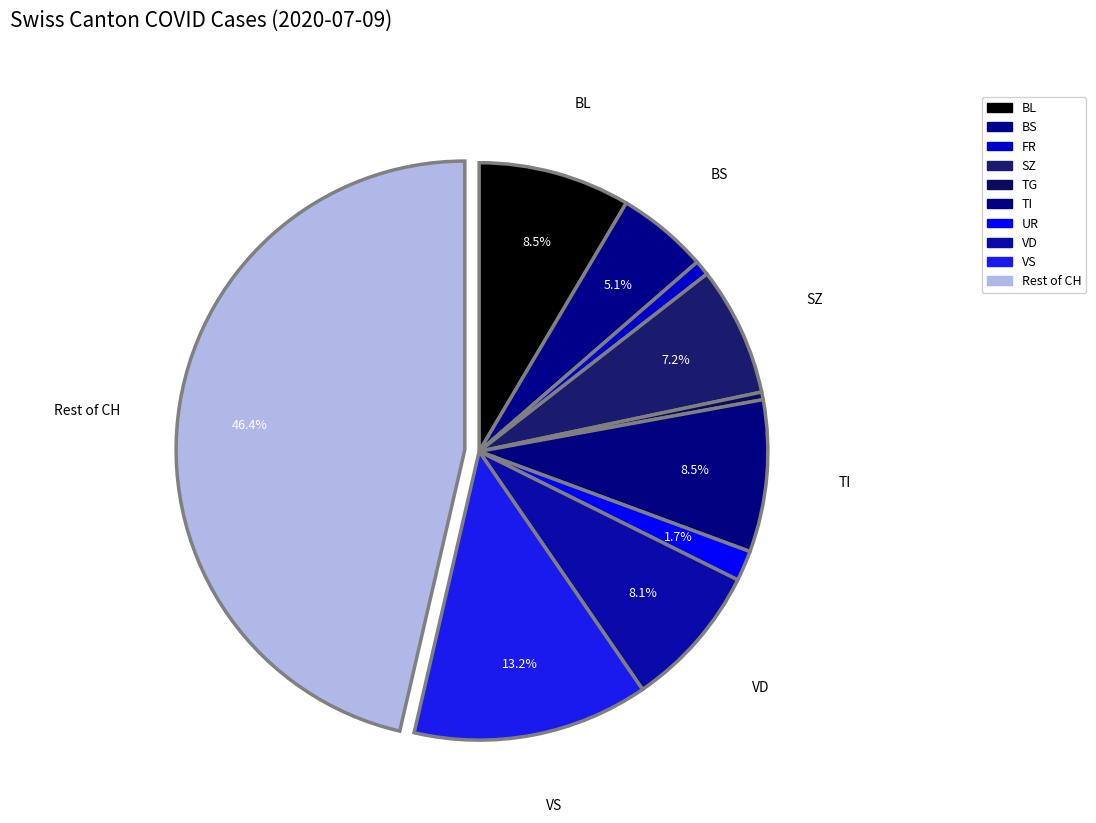

How many segments does this pie chart have?

10